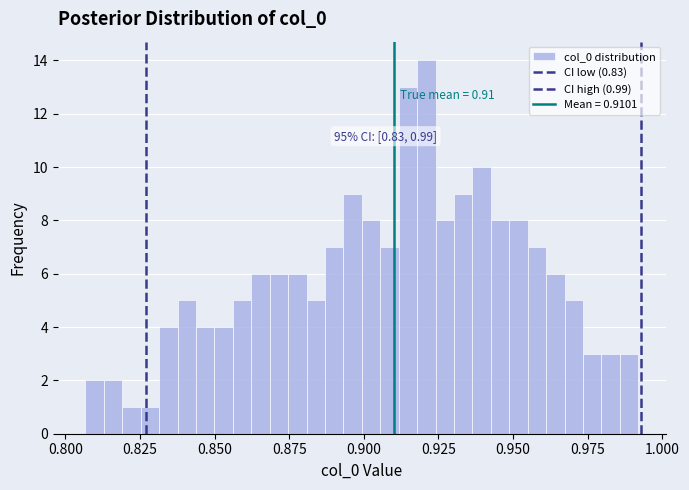

Around what value on the x-axis is the tallest bar? Give the approximate position of its centre, as read against the axis.

0.920